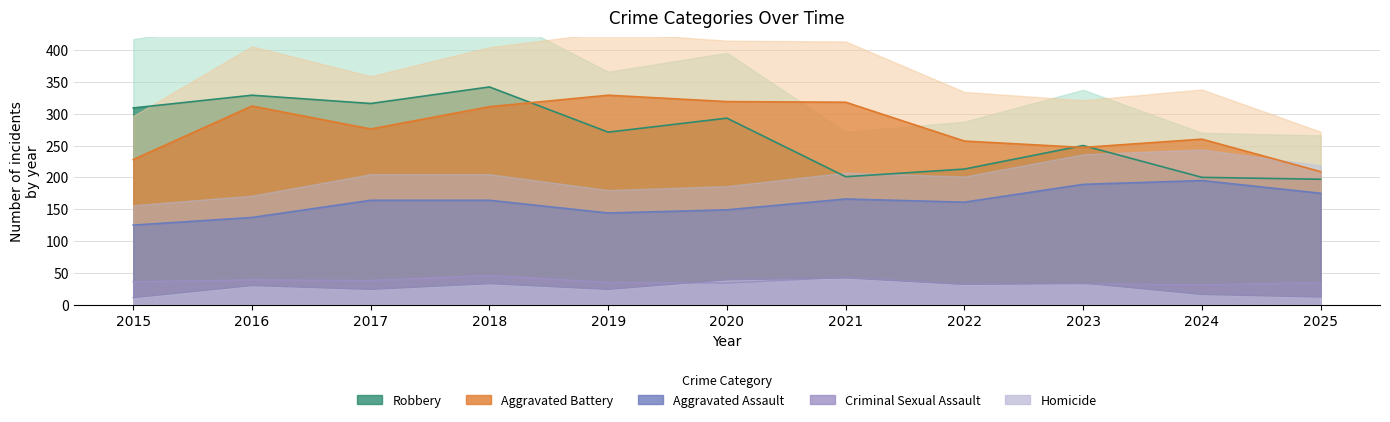

What is the difference between the maximum and minimum values in the Aggravated Assault series?

70